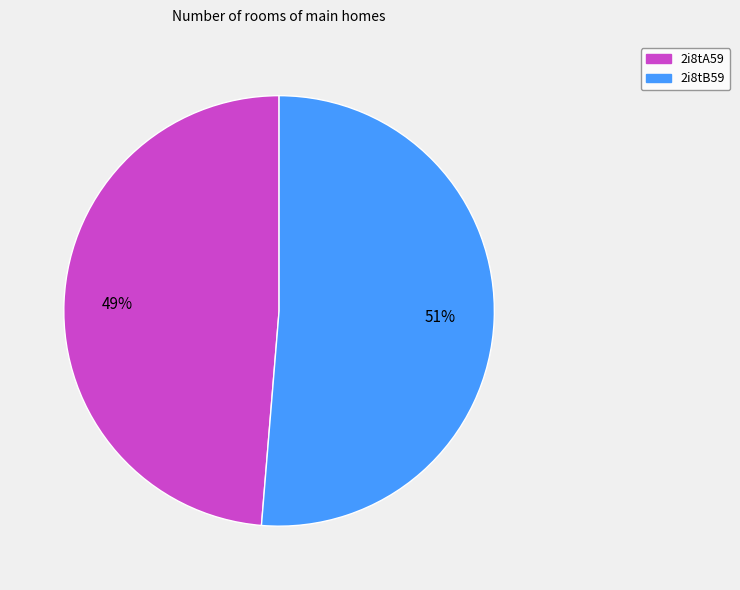

To the nearest percent, what is the combined percentage of 2i8tA59 and 2i8tB59?

100%